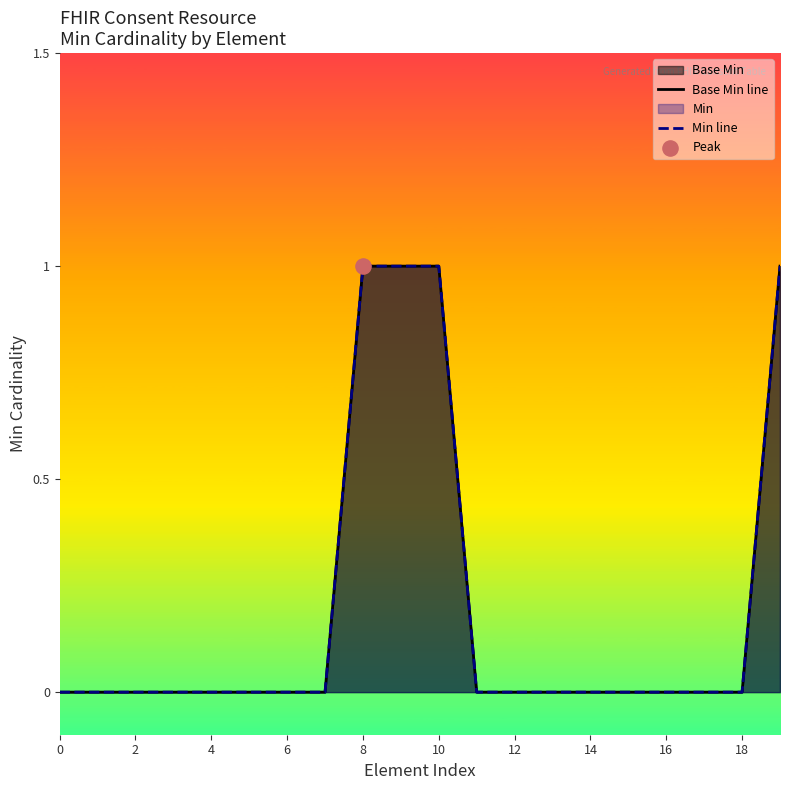

Is the value of Base Min line at 19 greater than the value of Min line at 14?

Yes